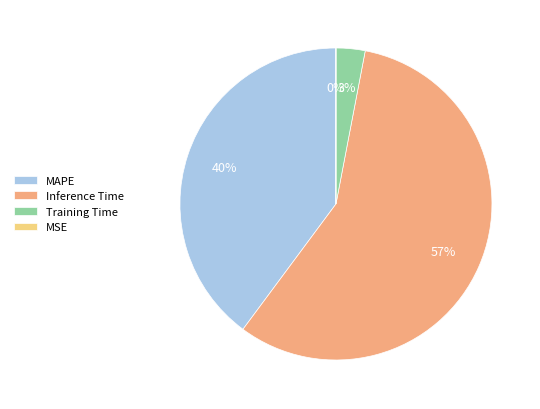

Between Training Time and Inference Time, which is larger?

Inference Time